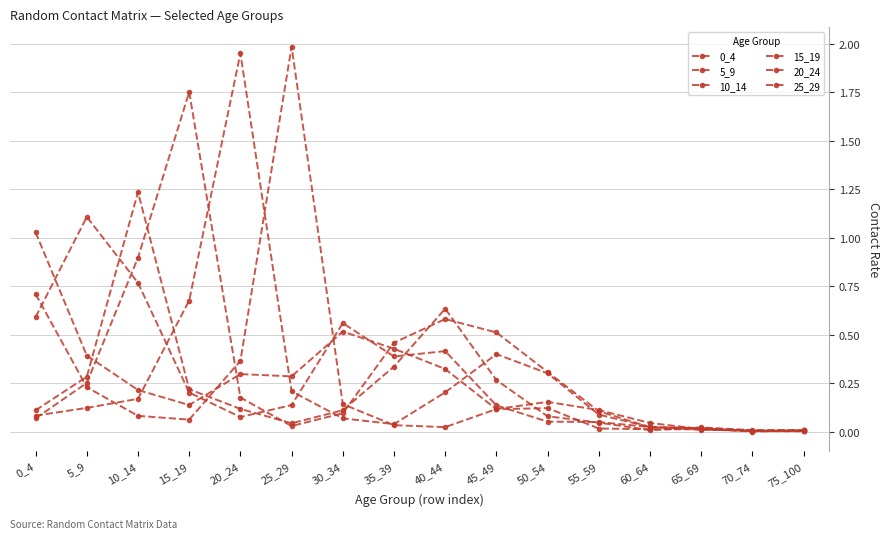

Reading left to right, what are all the values shown in this chart?

0_4: 0_4=1.0	5_9=0.4	10_14=0.2	15_19=0.1	20_24=0.3	25_29=0.3	30_34=0.5	35_39=0.4	40_44=0.3	45_49=0.1	50_54=0.1	55_59=0.0	60_64=0.0	65_69=0.0	70_74=0.0	75_100=0.0
5_9: 0_4=0.6	5_9=1.1	10_14=0.8	15_19=0.2	20_24=0.1	25_29=0.1	30_34=0.6	35_39=0.4	40_44=0.4	45_49=0.1	50_54=0.1	55_59=0.0	60_64=0.0	65_69=0.0	70_74=0.0	75_100=0.0
10_14: 0_4=0.1	5_9=0.3	10_14=1.2	15_19=0.2	20_24=0.1	25_29=0.0	30_34=0.1	35_39=0.3	40_44=0.6	45_49=0.3	50_54=0.1	55_59=0.0	60_64=0.0	65_69=0.0	70_74=0.0	75_100=0.0
15_19: 0_4=0.1	5_9=0.3	10_14=0.9	15_19=1.8	20_24=0.2	25_29=0.0	30_34=0.1	35_39=0.5	40_44=0.6	45_49=0.5	50_54=0.3	55_59=0.1	60_64=0.0	65_69=0.0	70_74=0.0	75_100=0.0
20_24: 0_4=0.1	5_9=0.1	10_14=0.2	15_19=0.7	20_24=1.9	25_29=0.2	30_34=0.1	35_39=0.0	40_44=0.2	45_49=0.4	50_54=0.3	55_59=0.1	60_64=0.0	65_69=0.0	70_74=0.0	75_100=0.0
25_29: 0_4=0.7	5_9=0.2	10_14=0.1	15_19=0.1	20_24=0.4	25_29=2.0	30_34=0.1	35_39=0.0	40_44=0.0	45_49=0.1	50_54=0.2	55_59=0.1	60_64=0.0	65_69=0.0	70_74=0.0	75_100=0.0